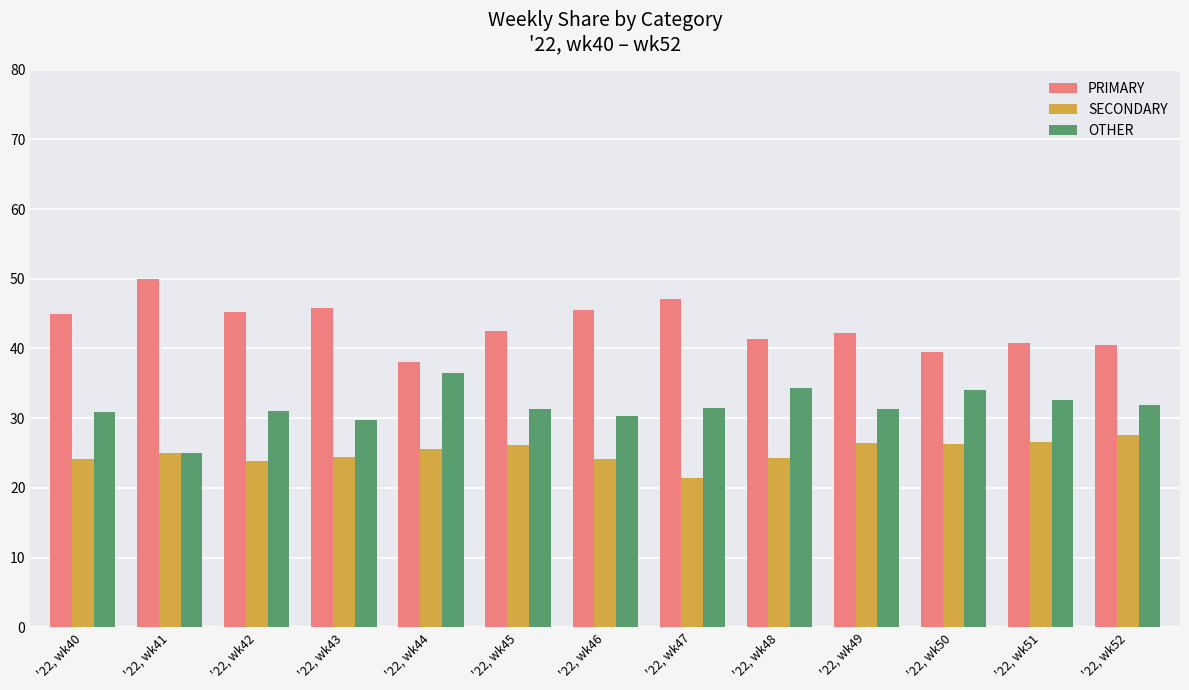

Is it true that OTHER equals 49.0 at '22, wk45?

False